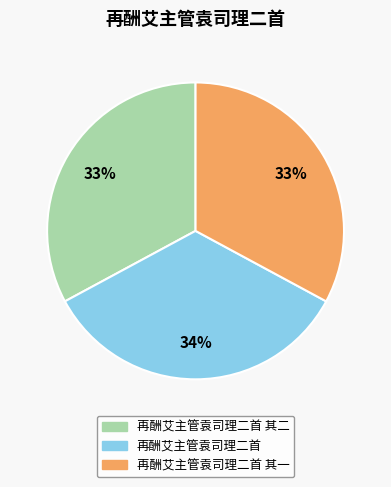

To the nearest percent, what is the difference between the largest and smallest slice percentages?

1%